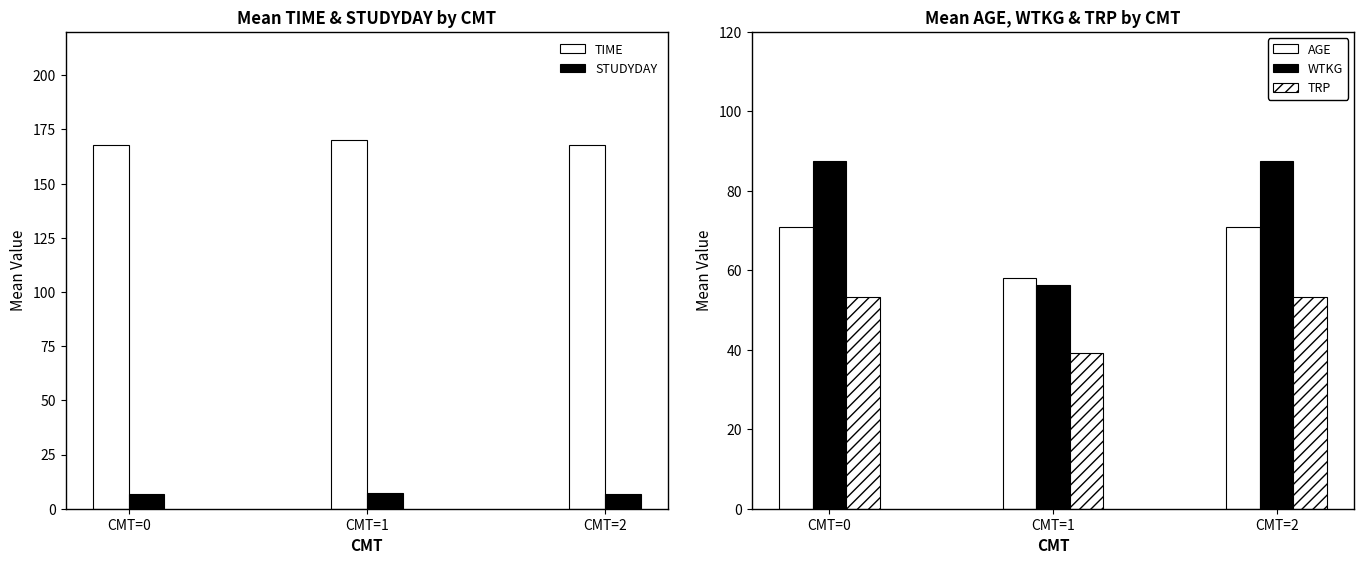

At CMT=0, list the series in order from smallest to largest.

STUDYDAY, TRP, AGE, WTKG, TIME